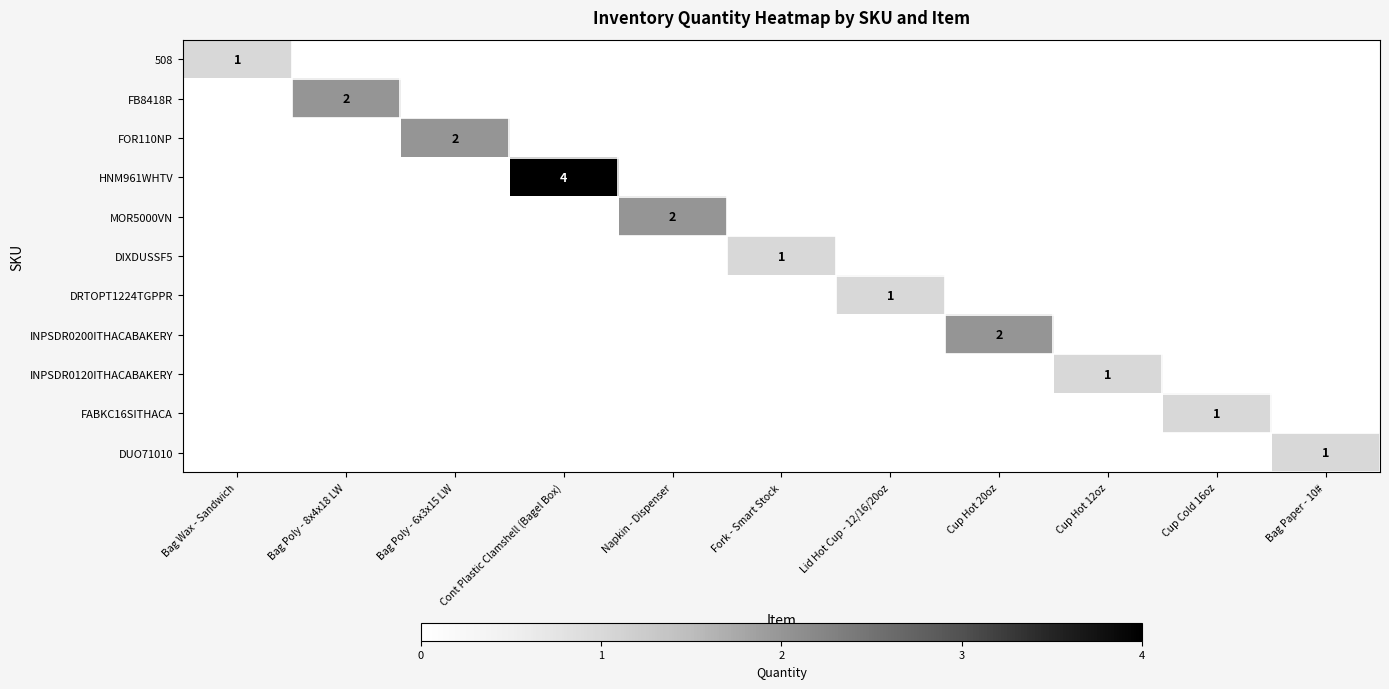

Count the number of data series in this chart.

11